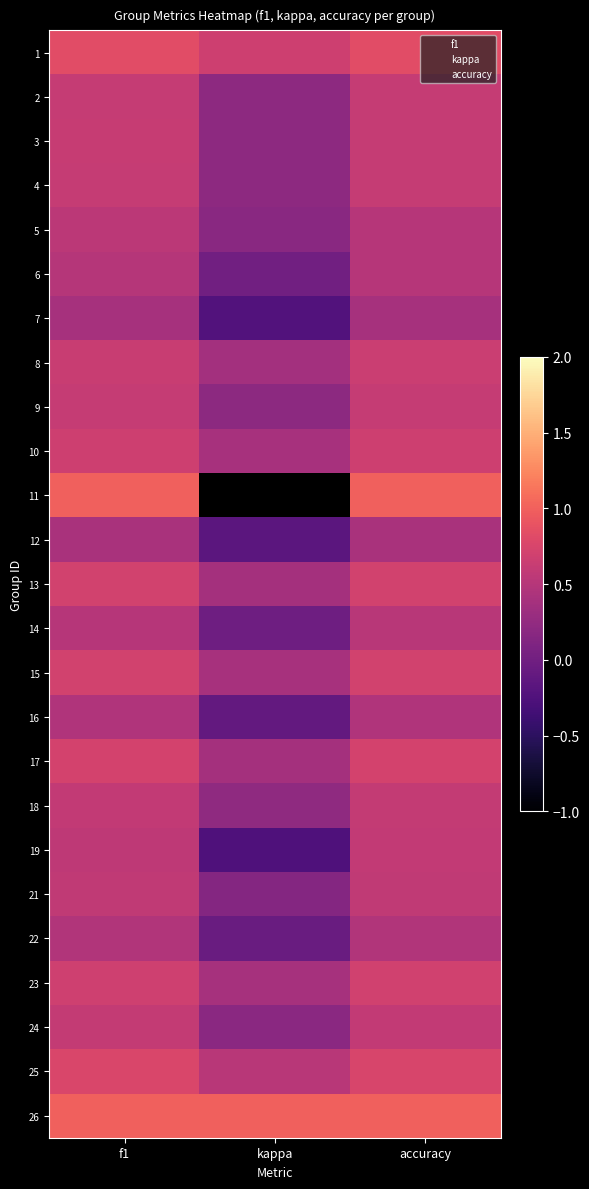

Which category has the lowest value across all series?

kappa